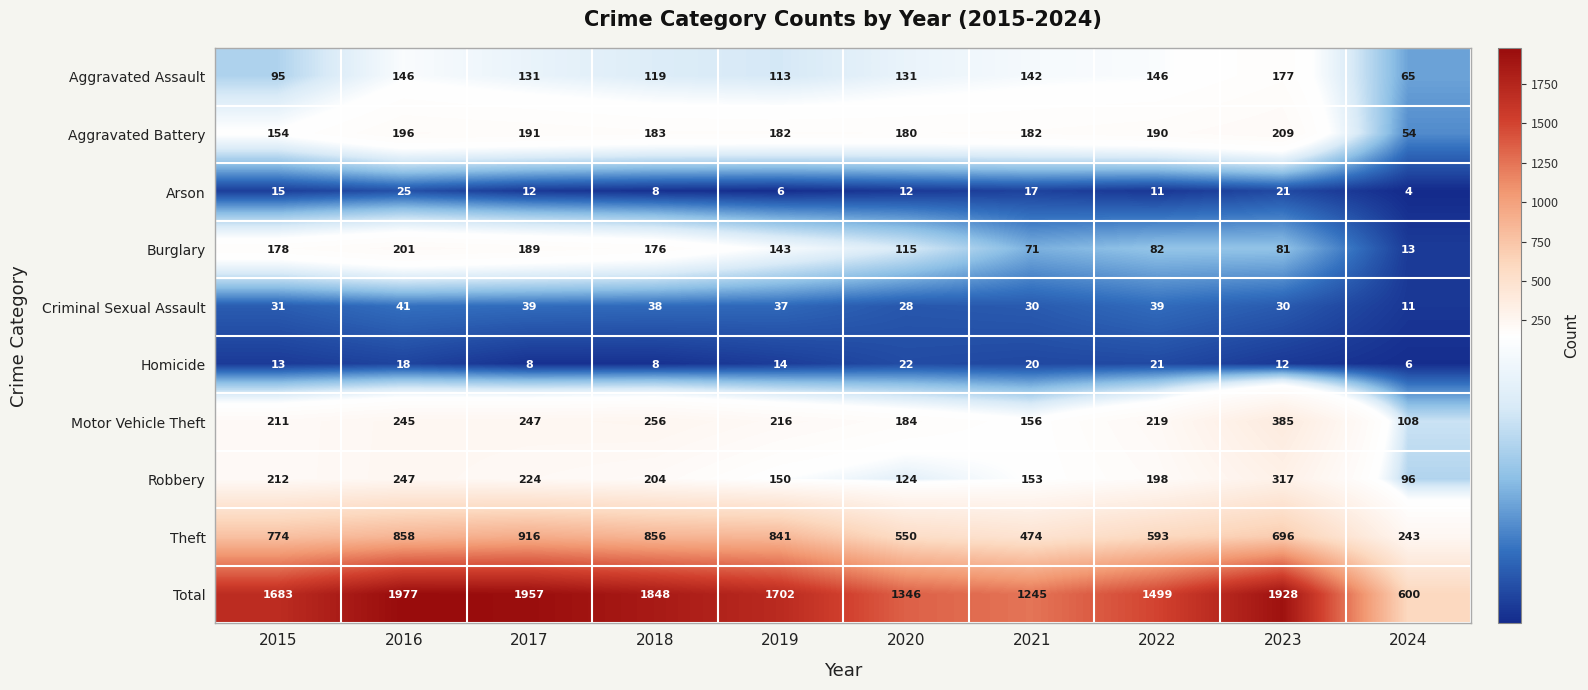

At which label does Theft reach its minimum?

2024